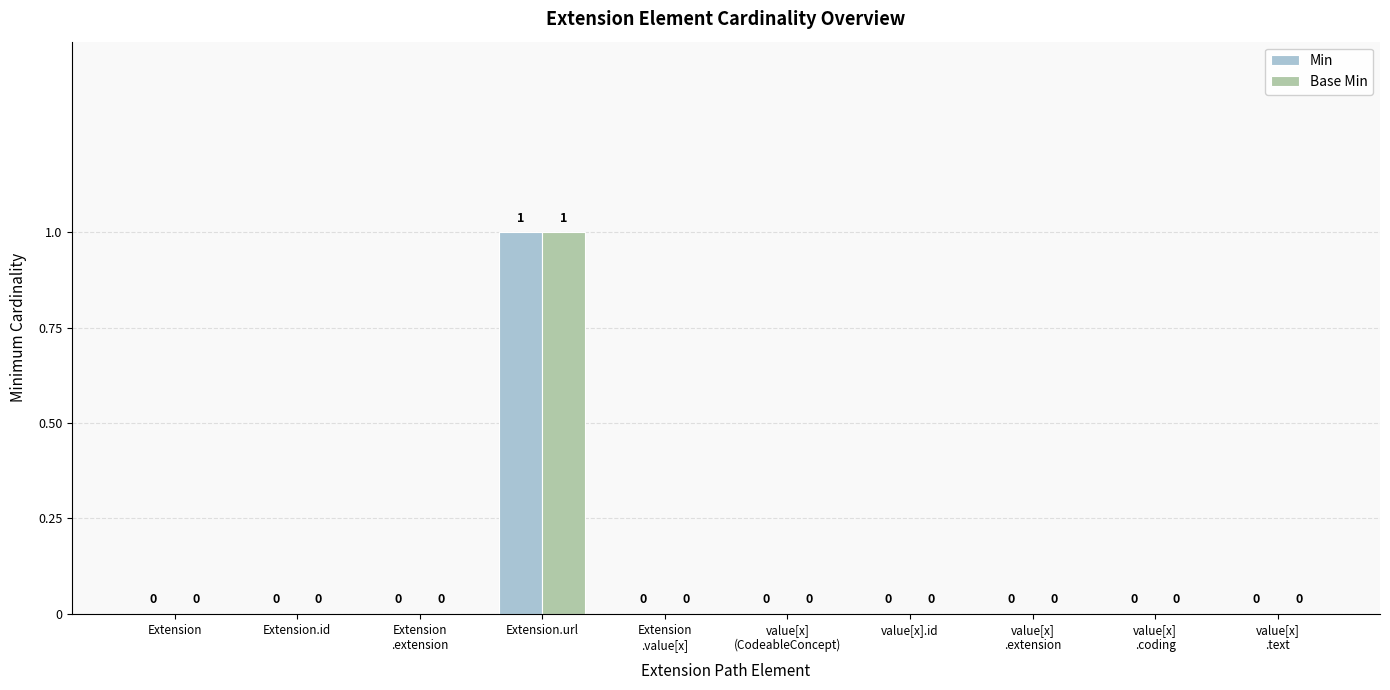

How many Min values are between 0 and 1?

10